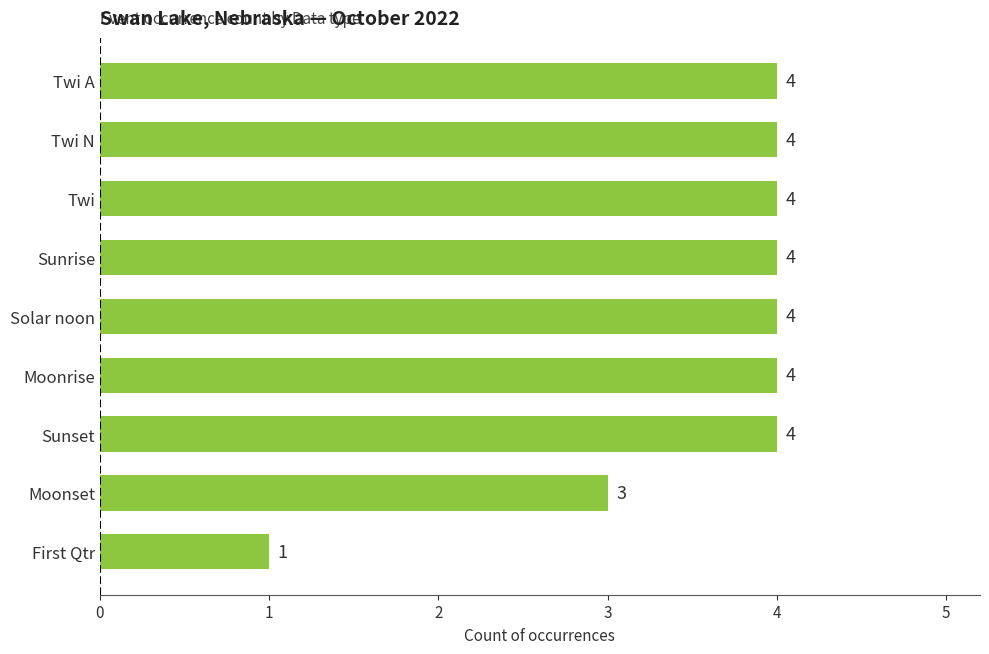

Approximately how many times larger is the value at Sunset compared to Moonrise?

1.0